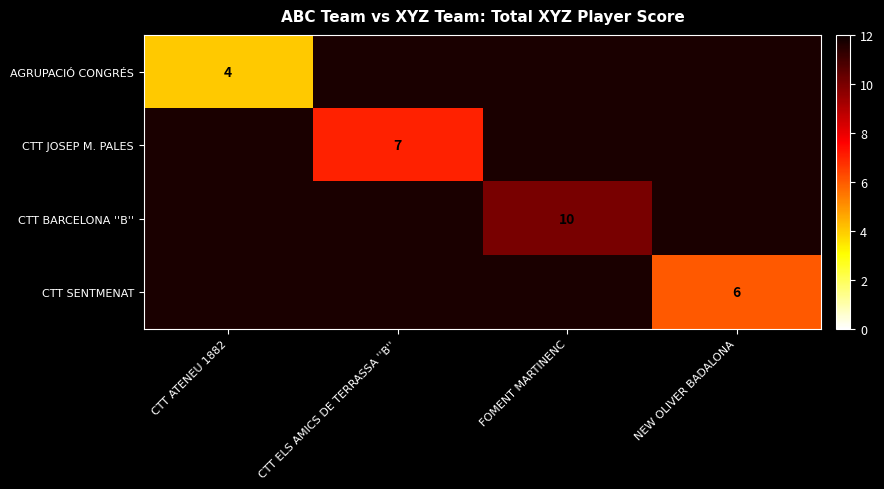

At which category does the chart reach its minimum across all series?

CTT ATENEU 1882